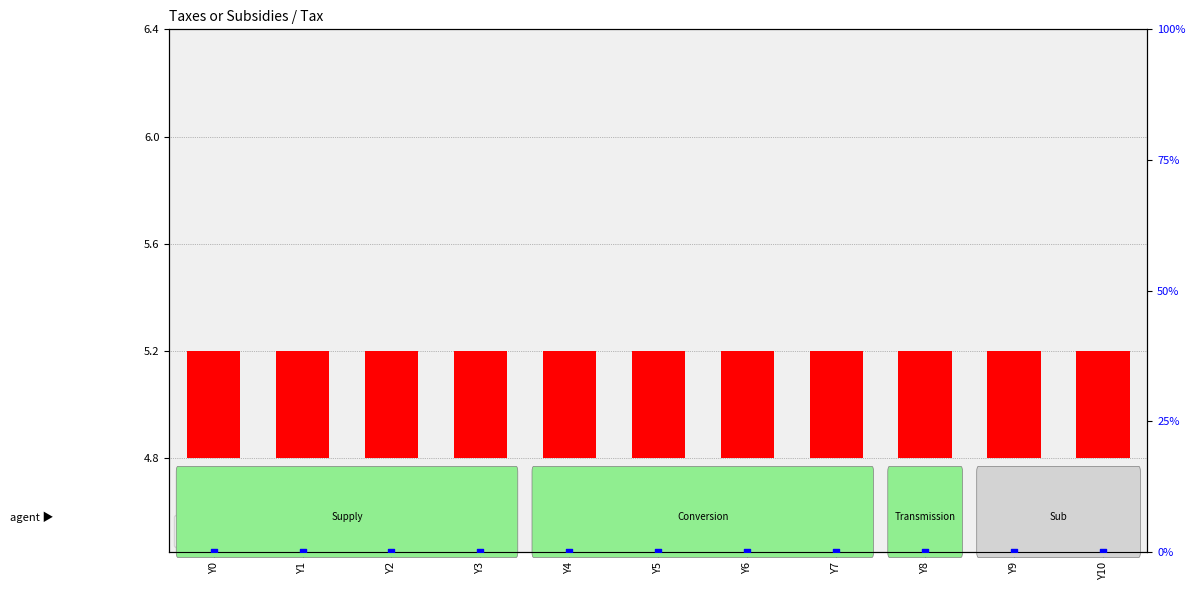

Which series reaches the maximum Y coordinate?

transformed count